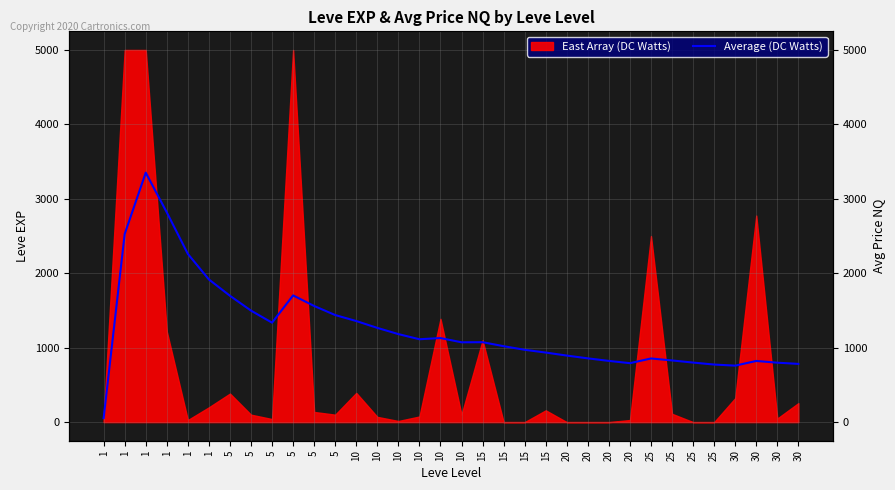

List the labels in order of value, largest first.

1, 1, 1, 1, 1, 5, 5, 5, 5, 5, 10, 5, 10, 10, 10, 10, 15, 10, 15, 15, 15, 20, 20, 25, 25, 20, 30, 25, 30, 20, 30, 25, 30, 1